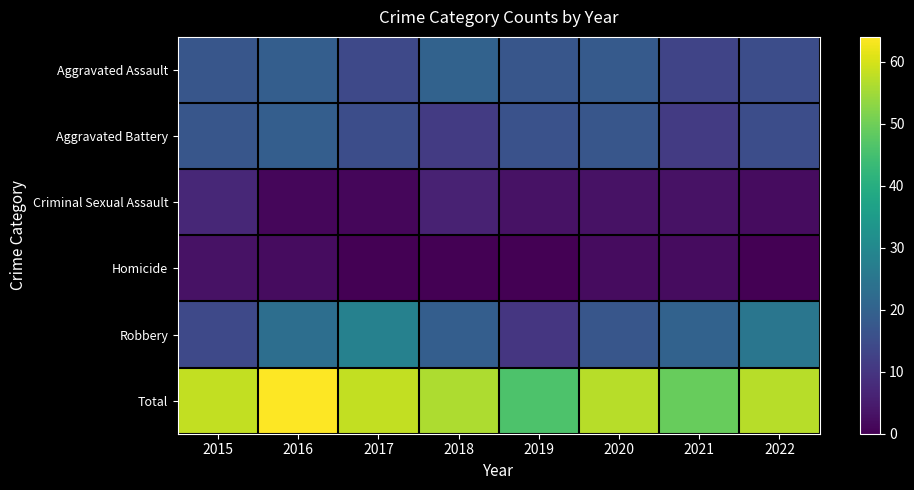

Which series changed the most between 2020 and 2021?

Total